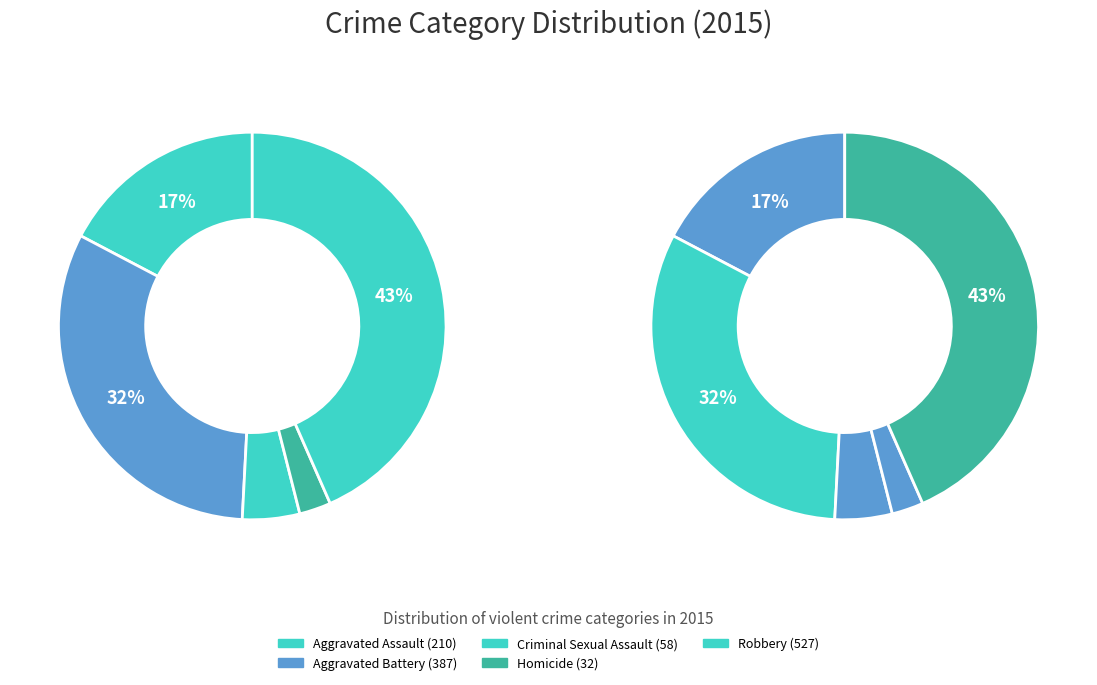

Which slice is the smallest?

Homicide